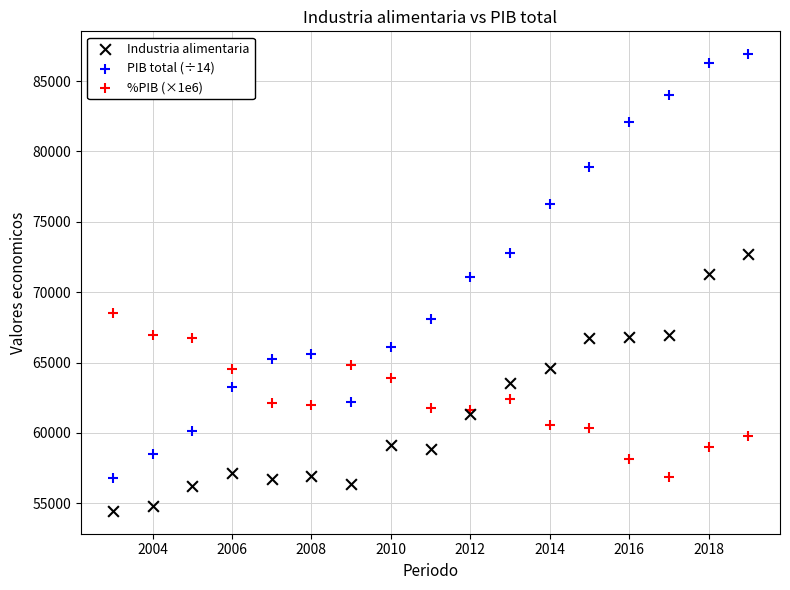

Which series reaches the maximum Y coordinate?

PIB total (÷14)